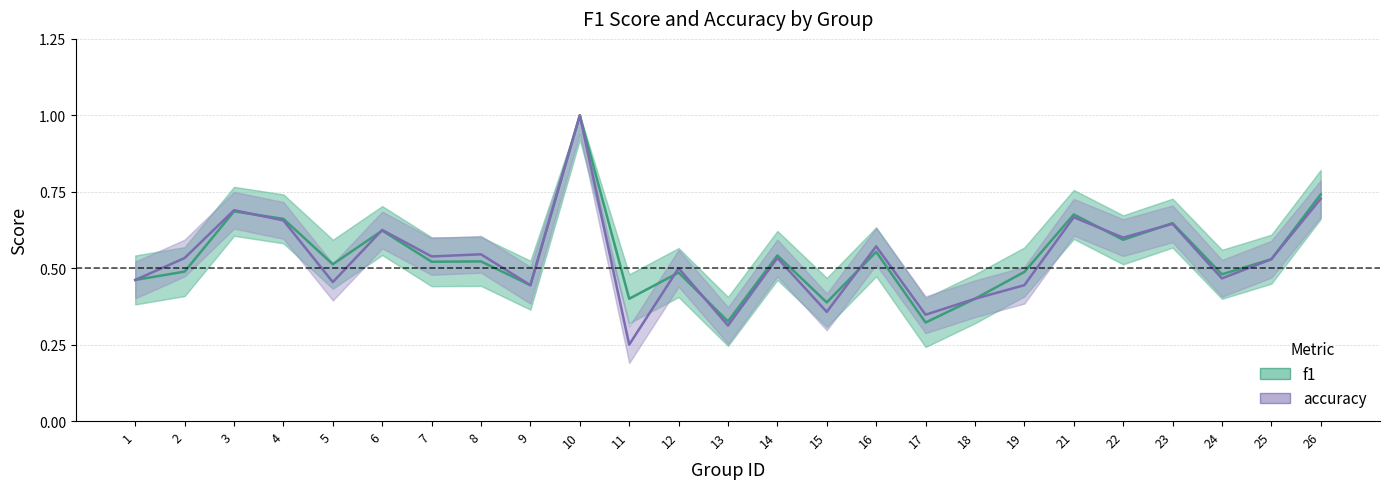

Between 16 and 4, which is larger?

4